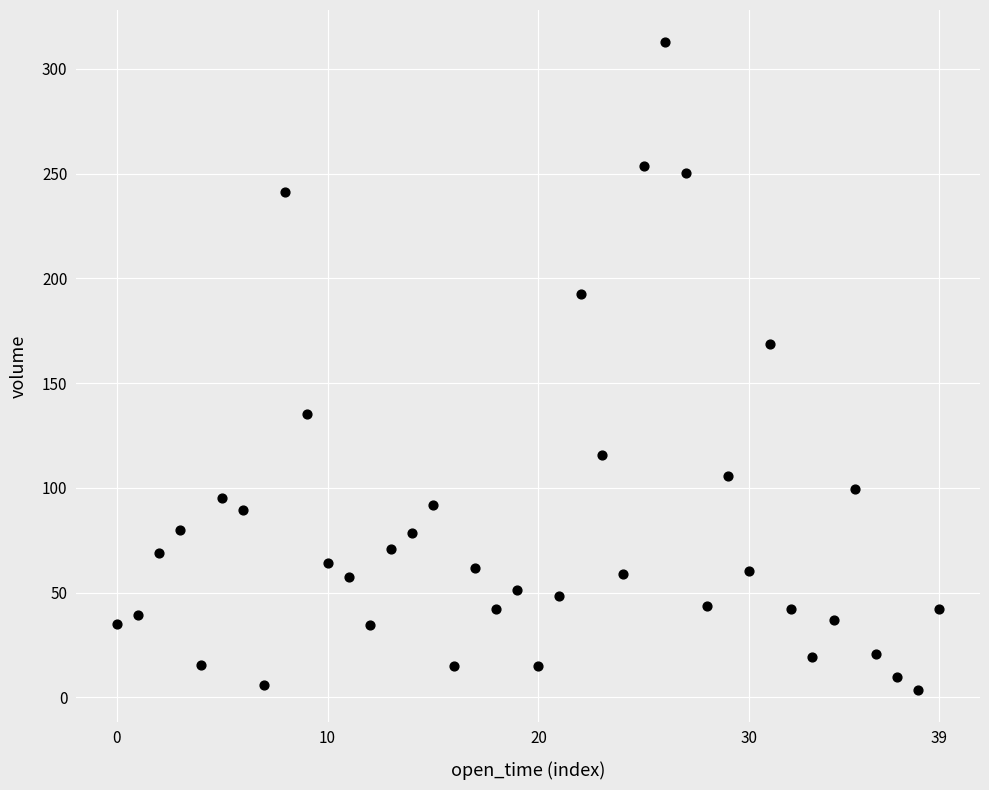

What is the range of Y values (max minus min)?

309.1